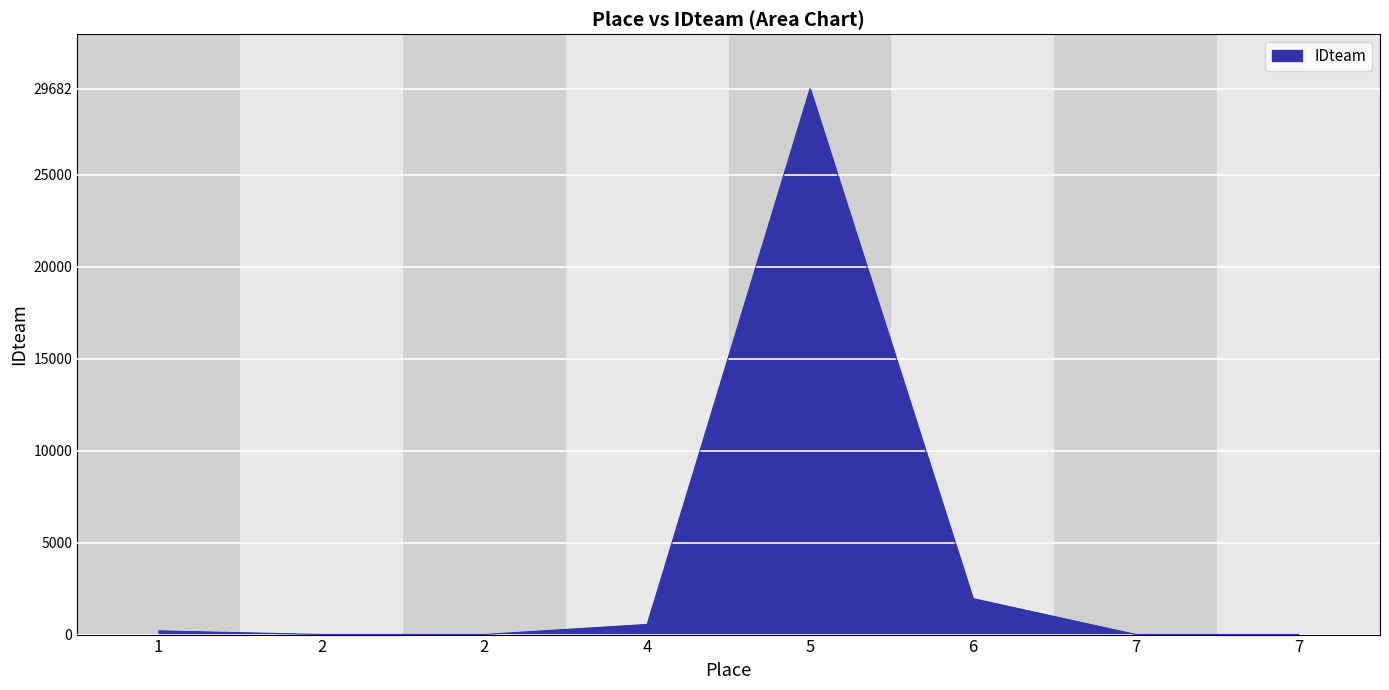

Reading left to right, what are all the values shown in this chart?

1=200	2=5	2=5	4=552	5=29682	6=1955	7=5	7=5